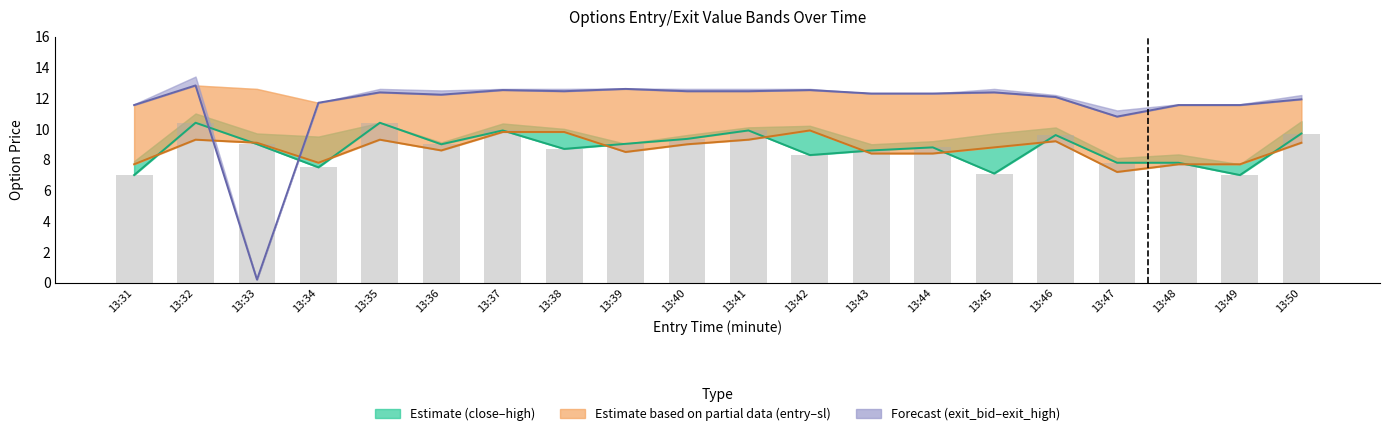

True or false: exit_bid has a value of 18.9 at 13:46.

False